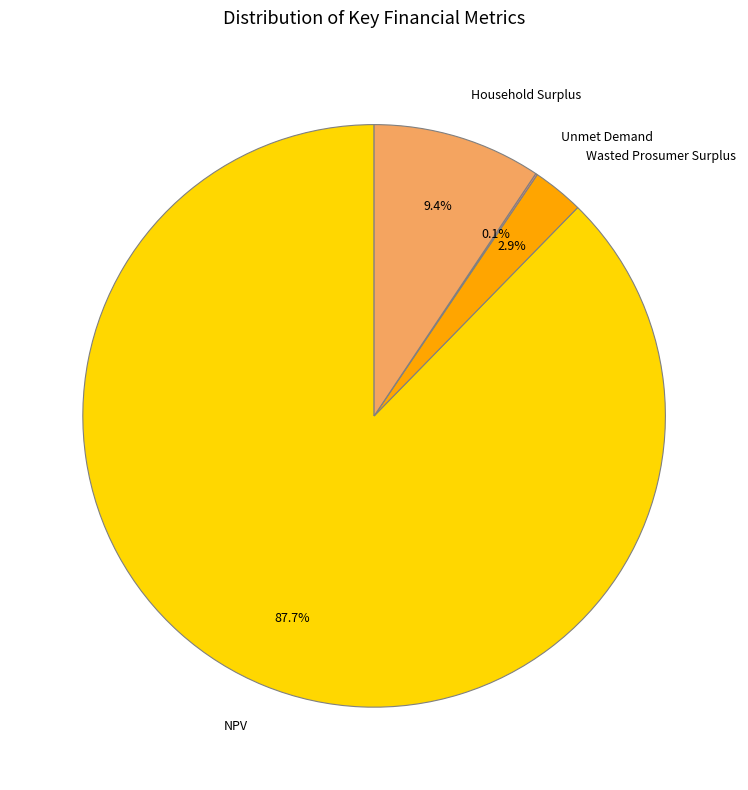

Combined, what portion of the pie is NPV and Wasted Prosumer Surplus?

90.5%